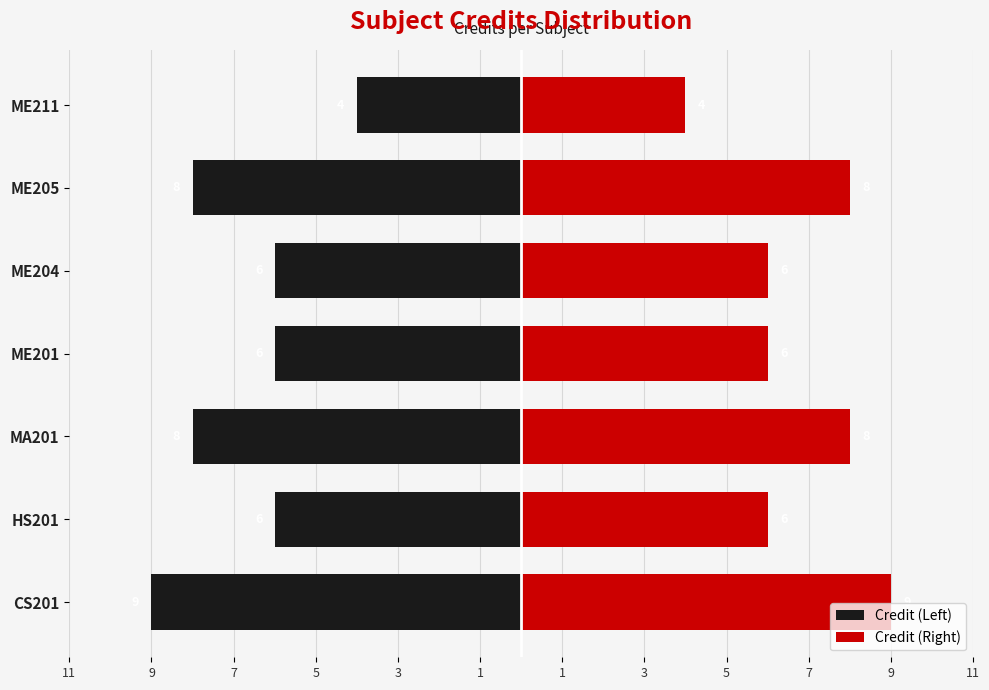

The Credit (Right) series shows 4 at HS201. True or false?

False